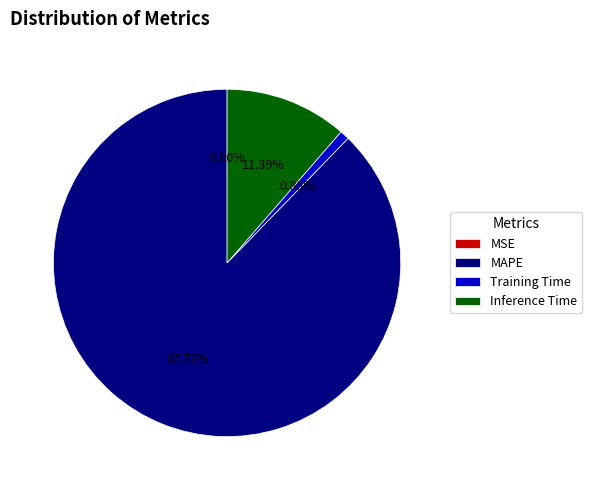

What percentage is the Training Time slice, to the nearest percent?

1%